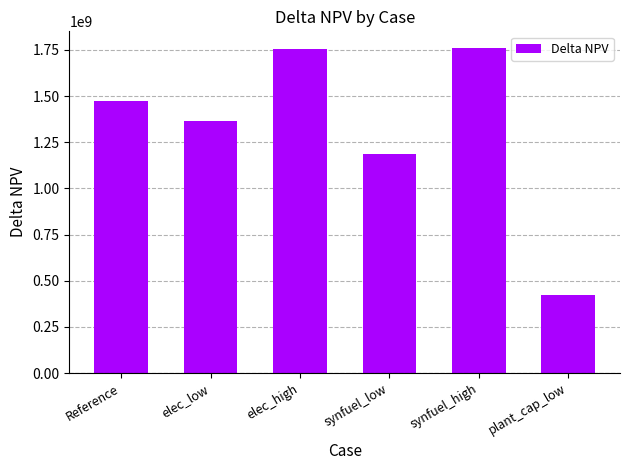

How many bars are there in total?

6